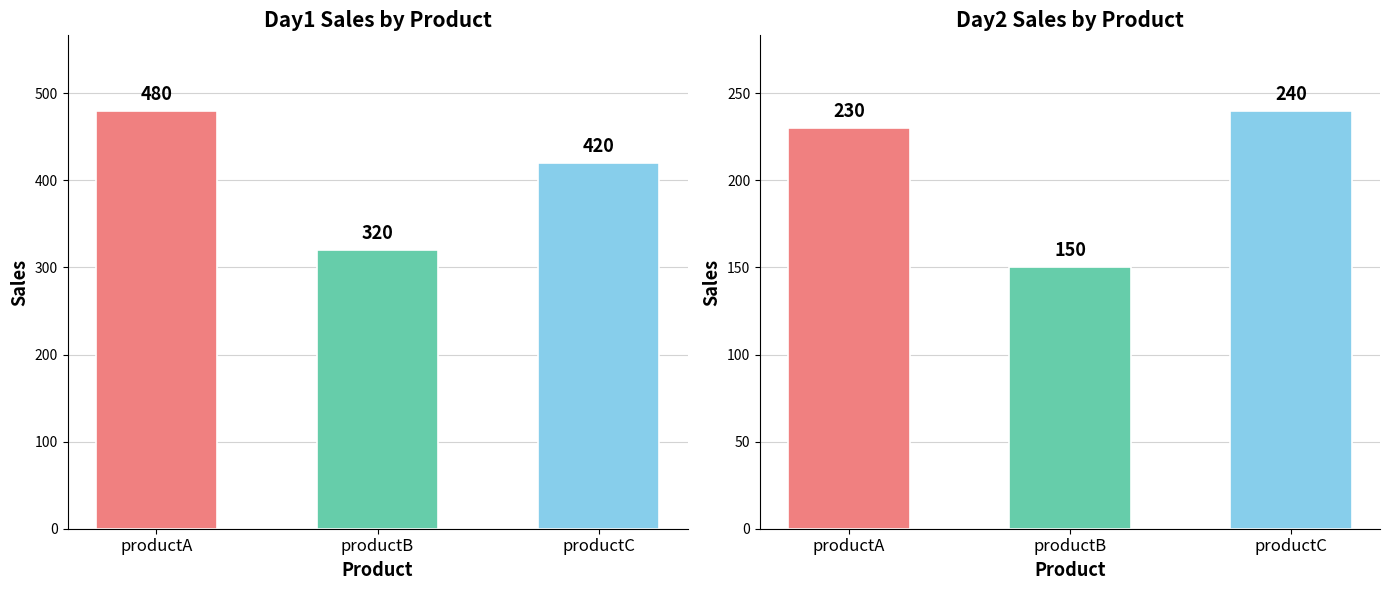

Reading left to right, extract all data points from this chart.

day1: productA=480	productB=320	productC=420
day2: productA=230	productB=150	productC=240